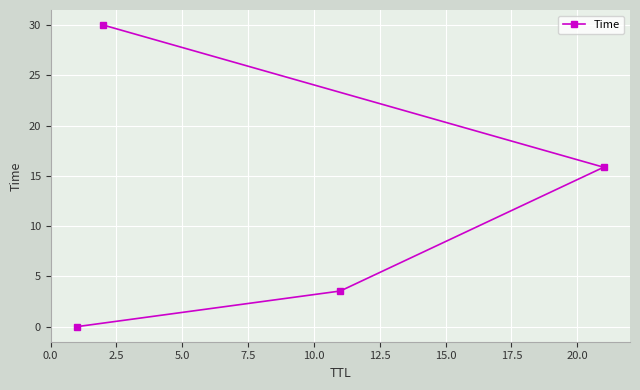

What is the average value?

12.4